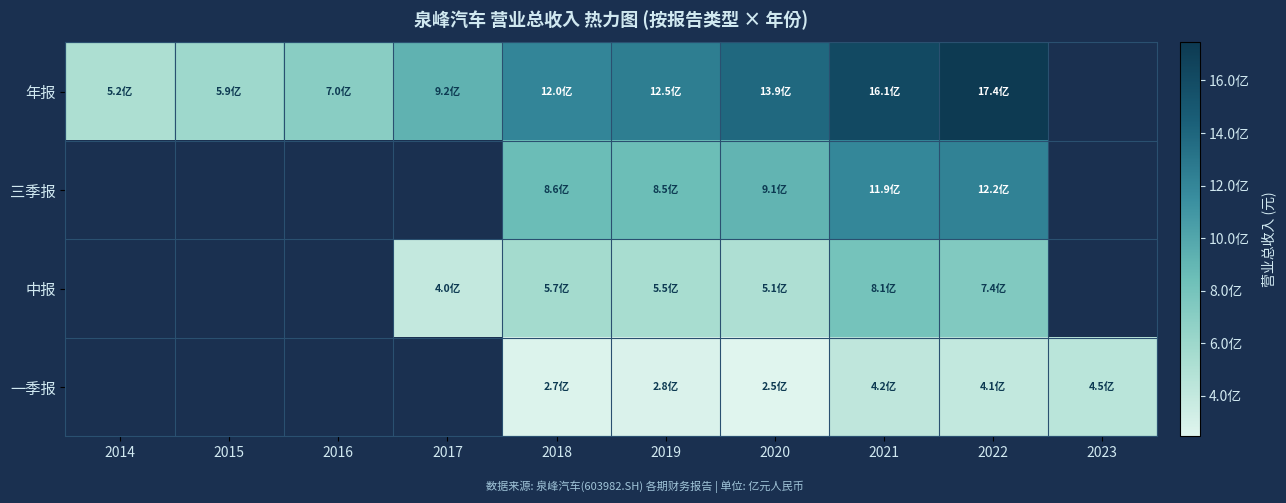

Which series has the widest spread of values?

年报